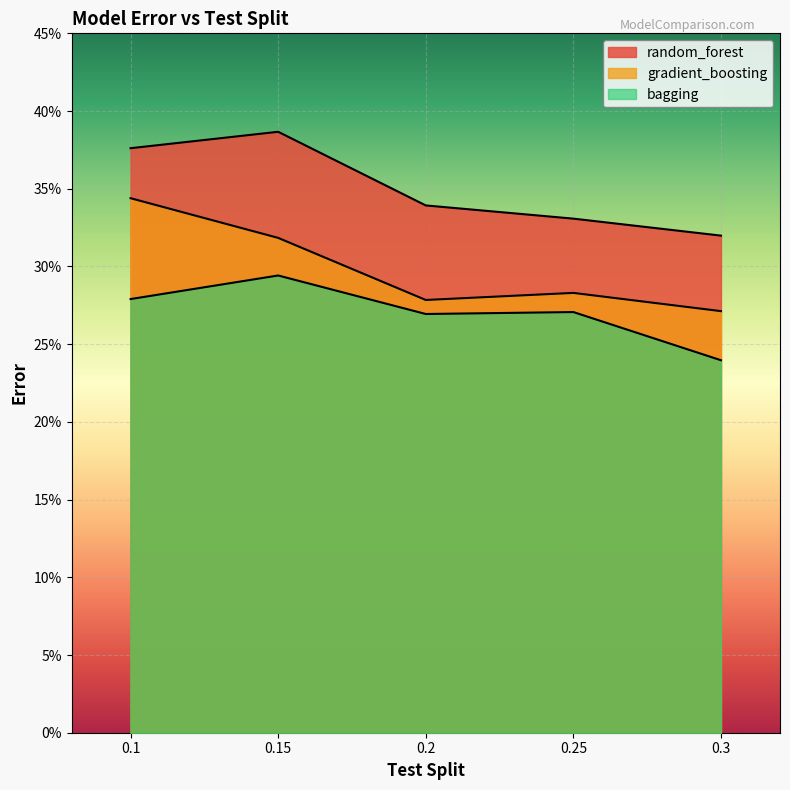

What is the spread (max minus min) of values at 0.1?

0.1